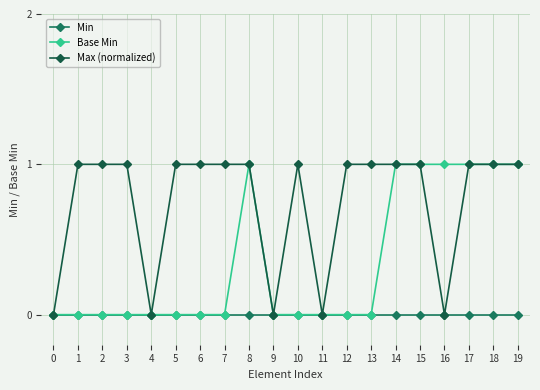

True or false: Max (normalized) and Base Min intersect in this chart.

False